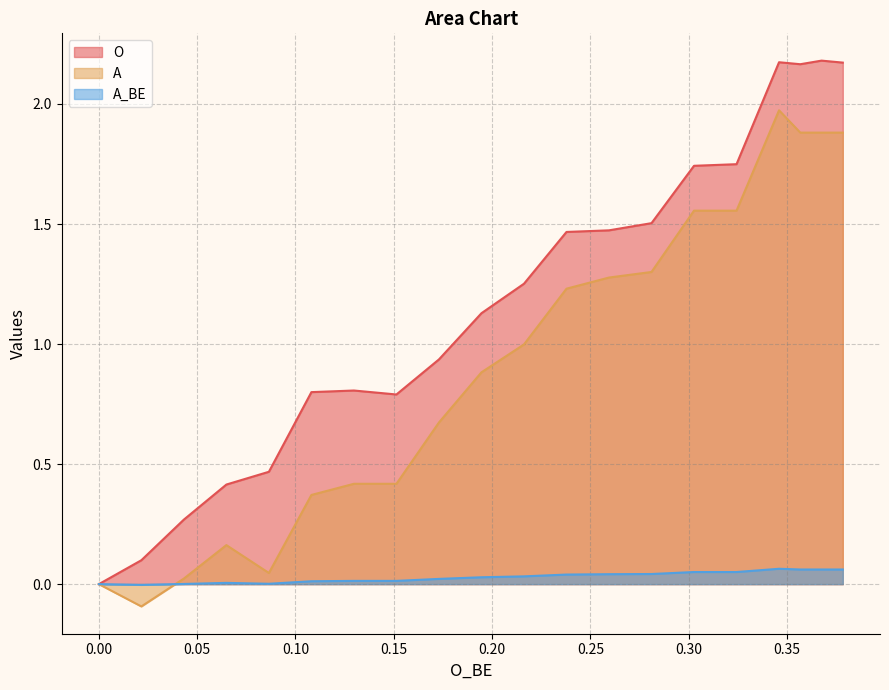

Which series has the largest range (max minus min)?

O